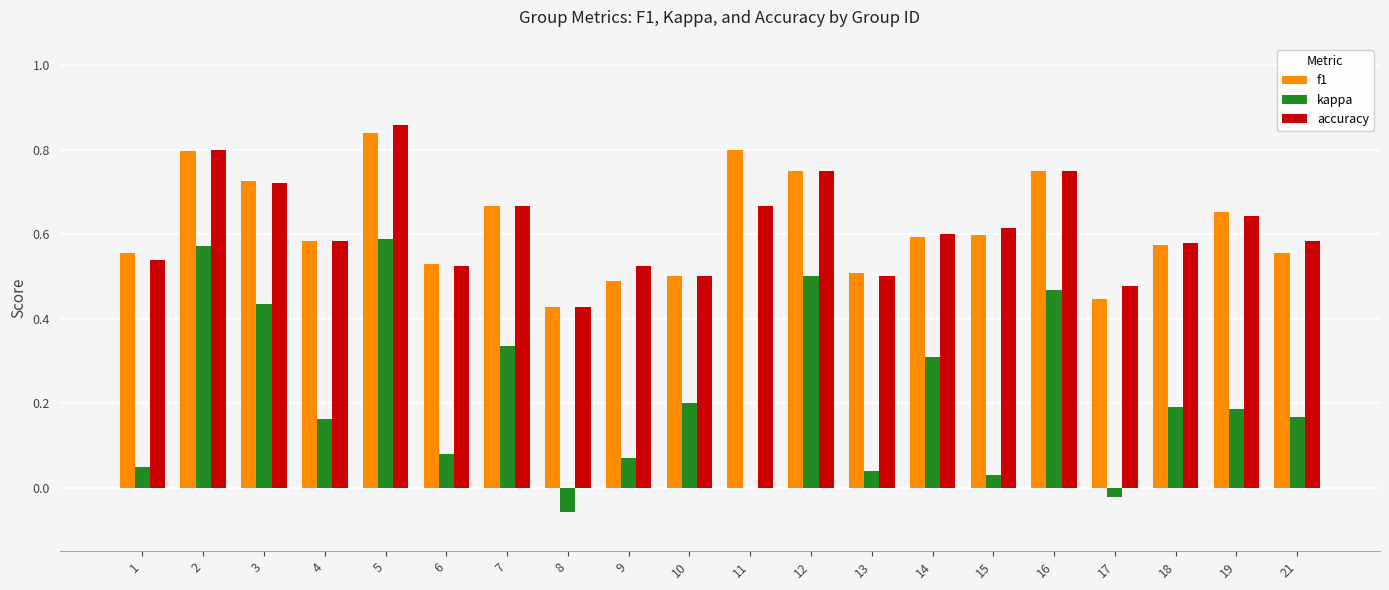

Does the chart contain stacked bars?

No